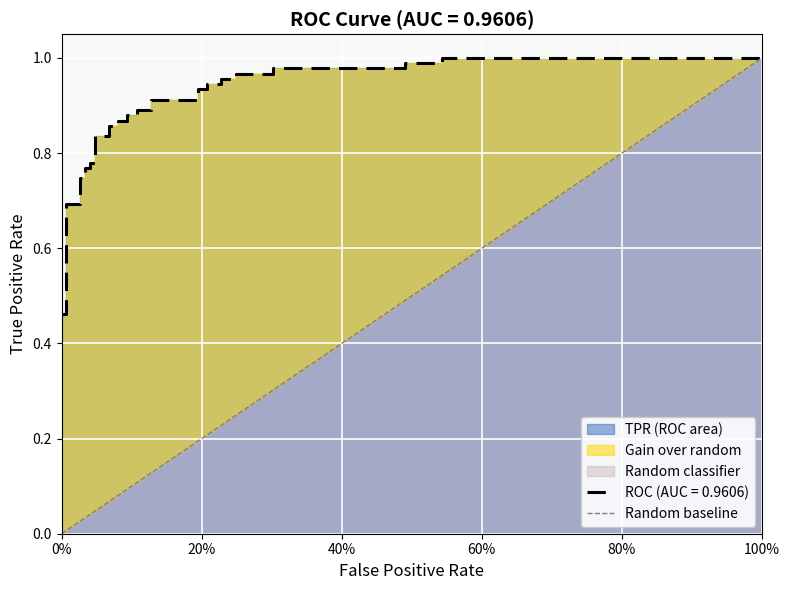

How many positive values are there?

1